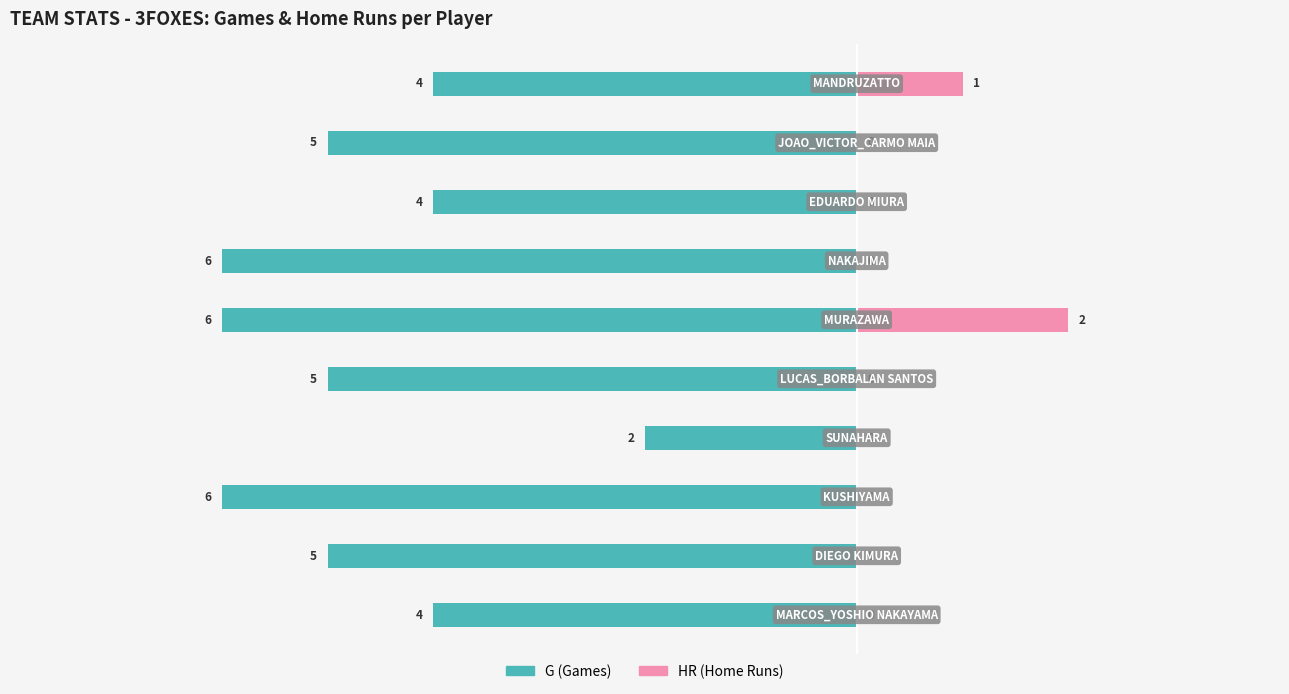

Reading left to right, what are all the values shown in this chart?

G (Games): -4	-5	-6	-2	-5	-6	-6	-4	-5	-4
HR (Home Runs): 0	0	0	0	0	2	0	0	0	1